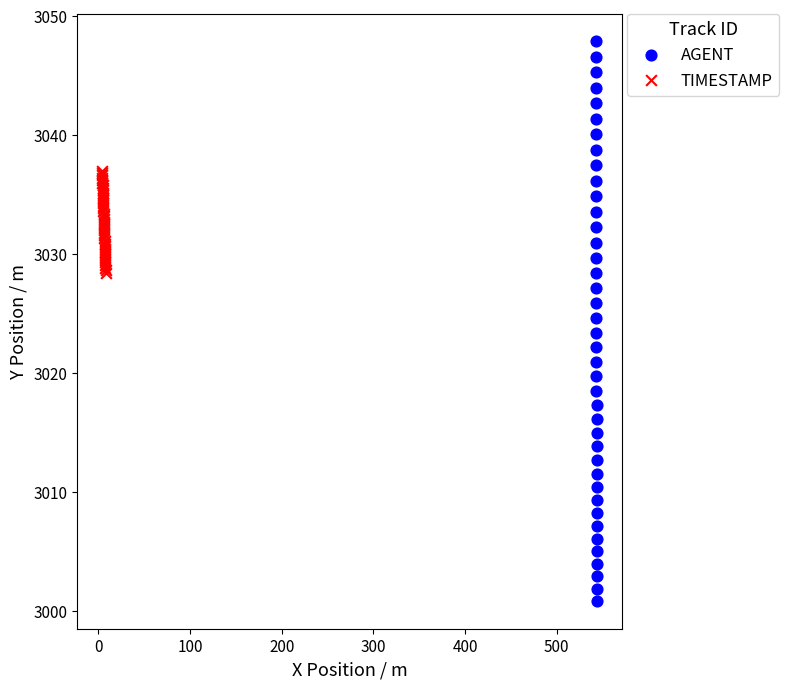

What are all the series names shown in the legend?

AGENT, TIMESTAMP